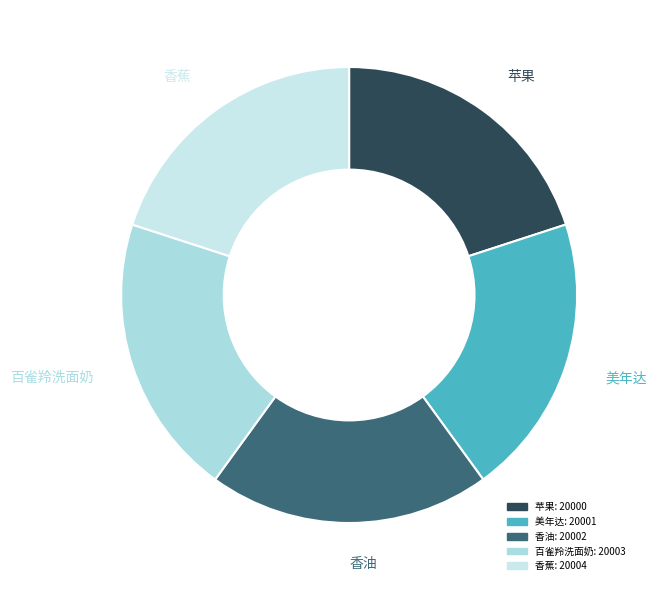

Approximately how many times larger is the value at 美年达 compared to 香油?

1.0